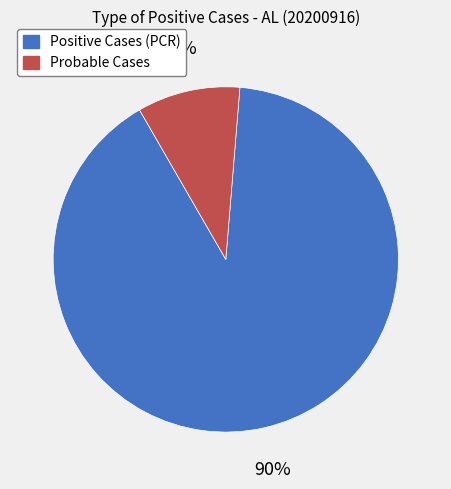

Does any single category account for the majority?

Yes